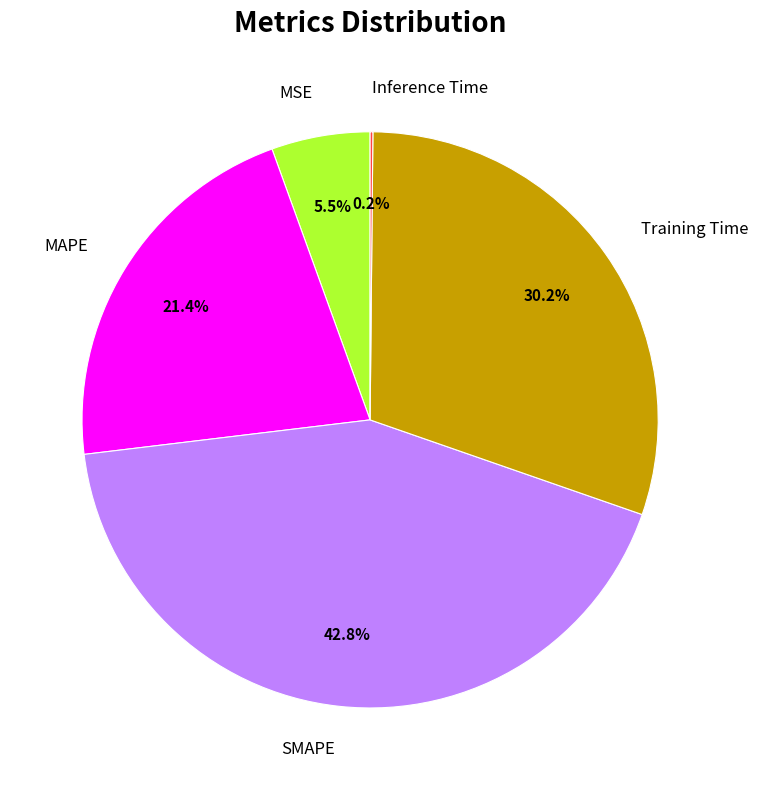

Does any single category account for the majority?

No